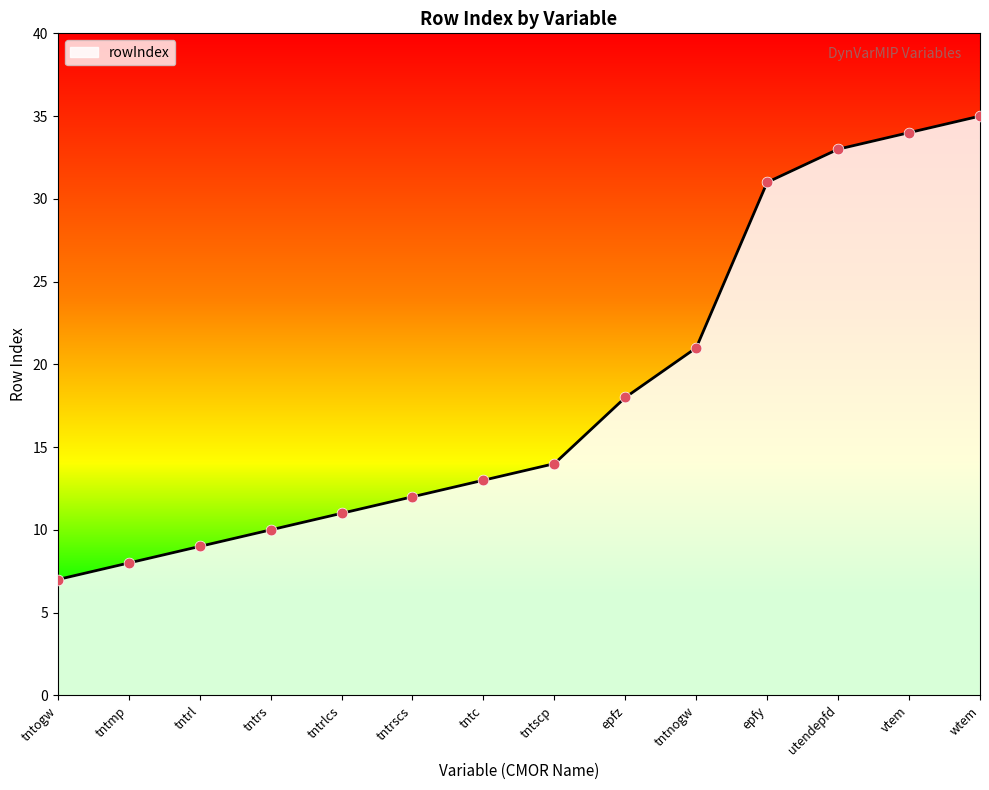

What is the change in value from tntrlcs to tntrscs?

+1